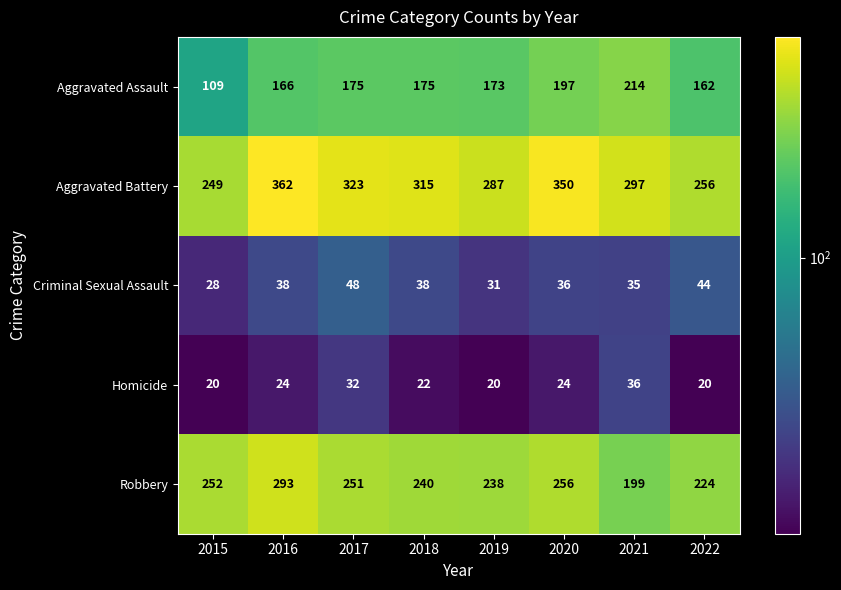

What is the total value across all series at 2022?

706